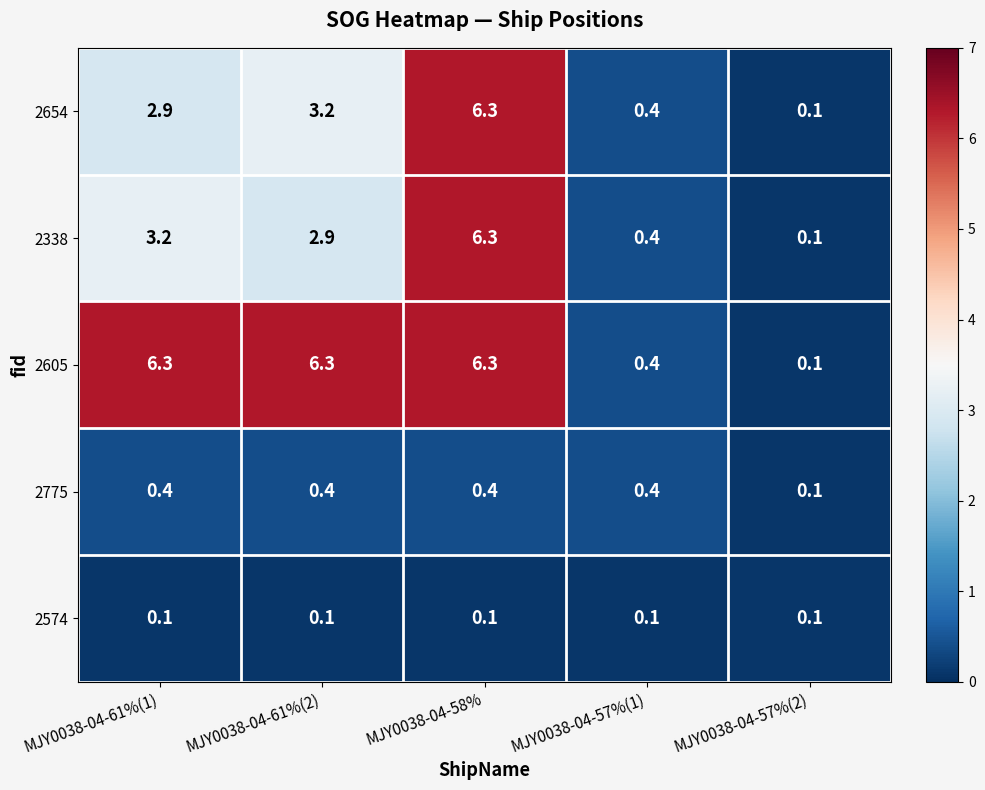

The 2338 series shows 2.9 at MJY0038-04-61%(2). True or false?

True